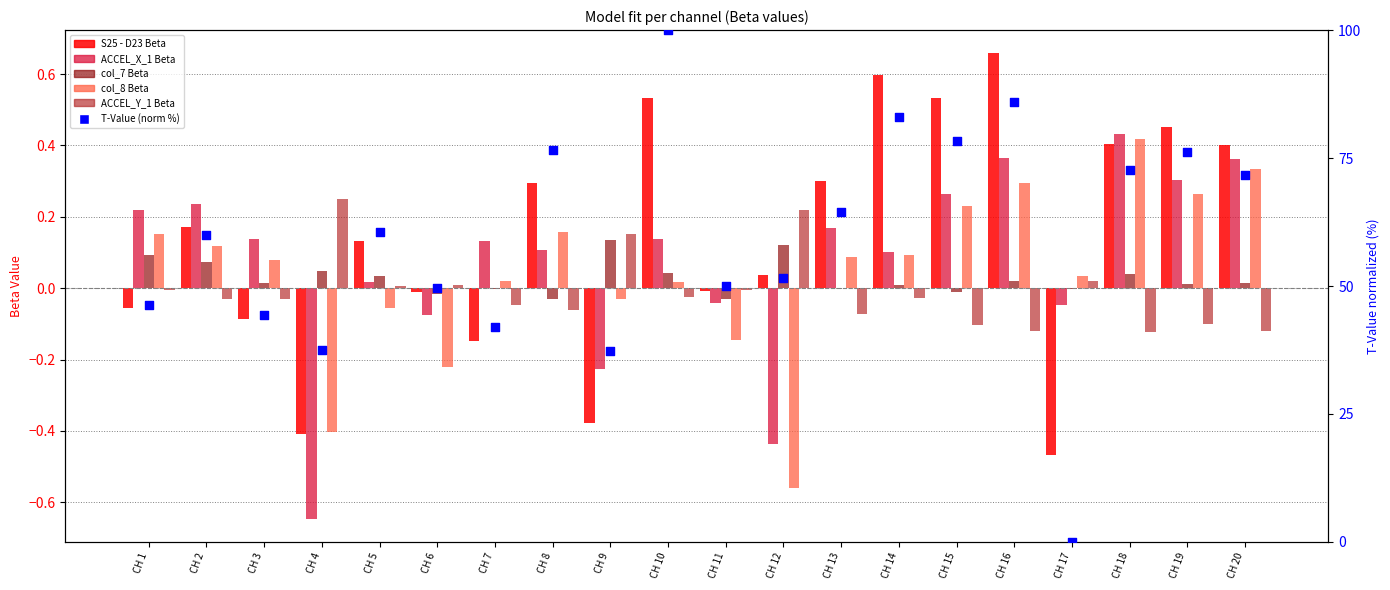

Is the value of ACCEL_X_1 at CH 3 greater than the value of col_8 at CH 19?

No